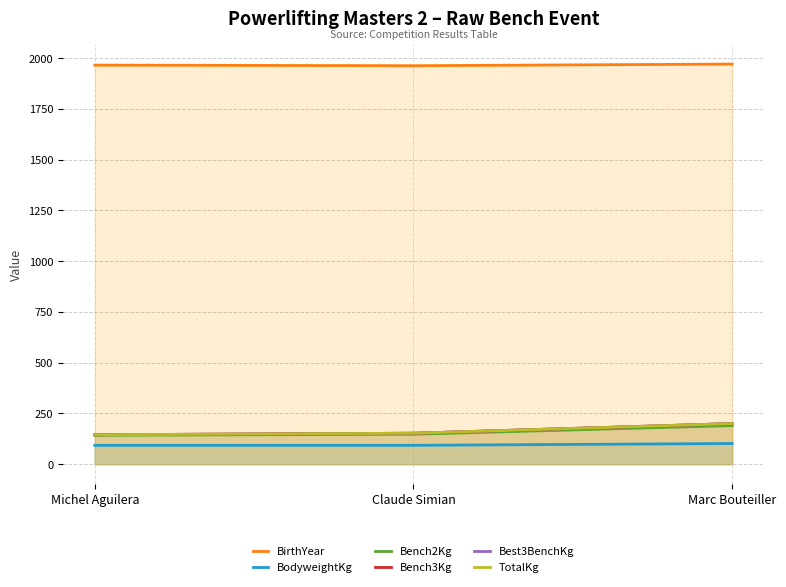

At which label does BodyweightKg first exceed 93?

Marc Bouteiller